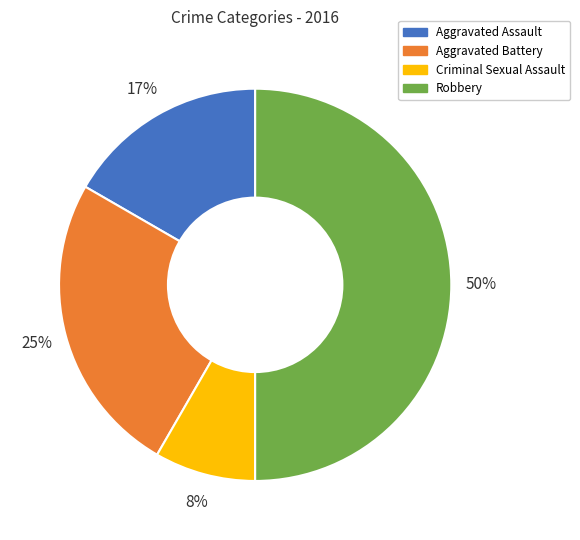

To the nearest percent, what portion does Aggravated Assault represent?

17%